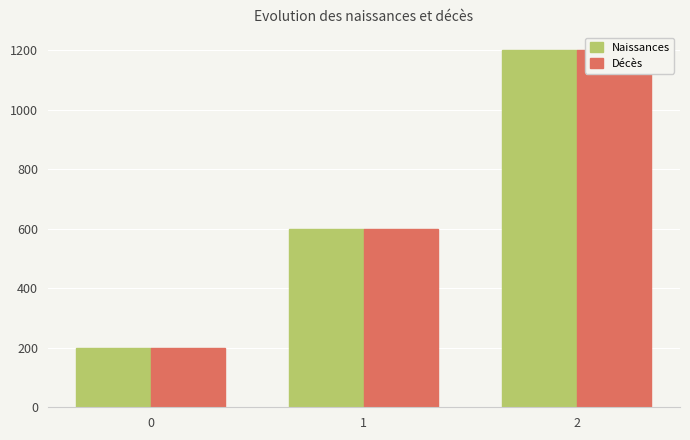

Count the number of data series in this chart.

2